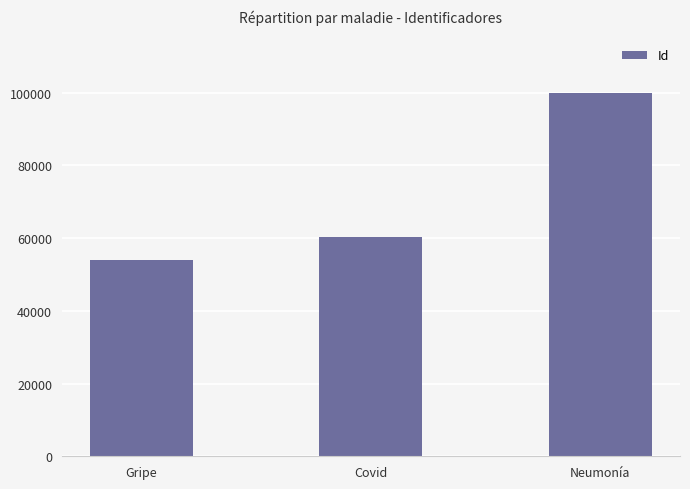

Count the number of categories in the chart.

3